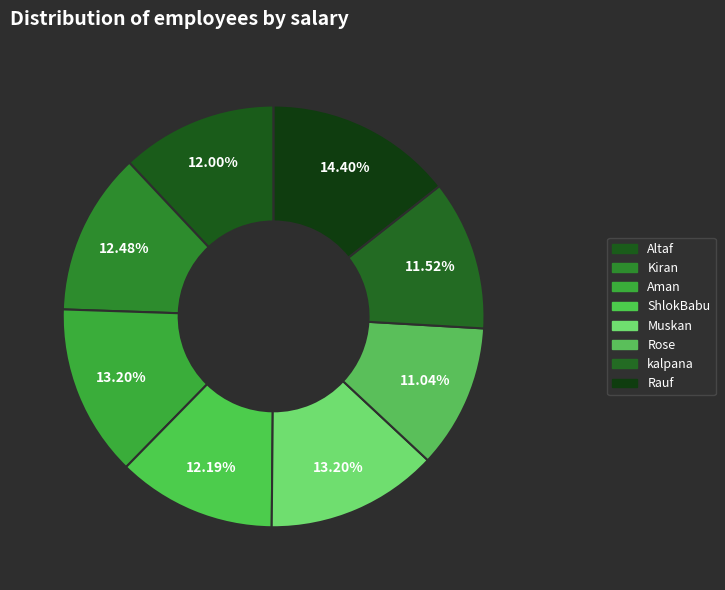

Count the number of slices in the pie.

8